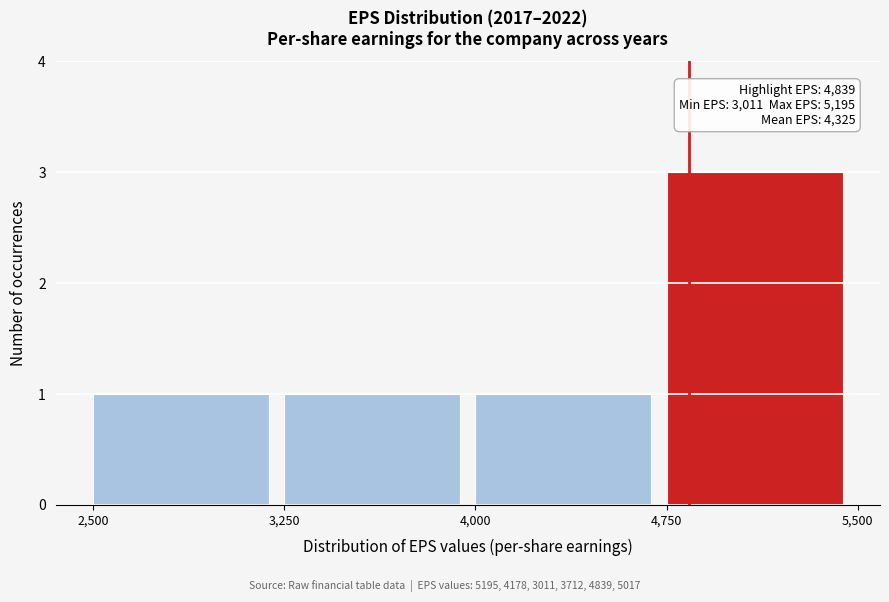

Which range on the x-axis has the tallest bar?

4,750 to 5,500